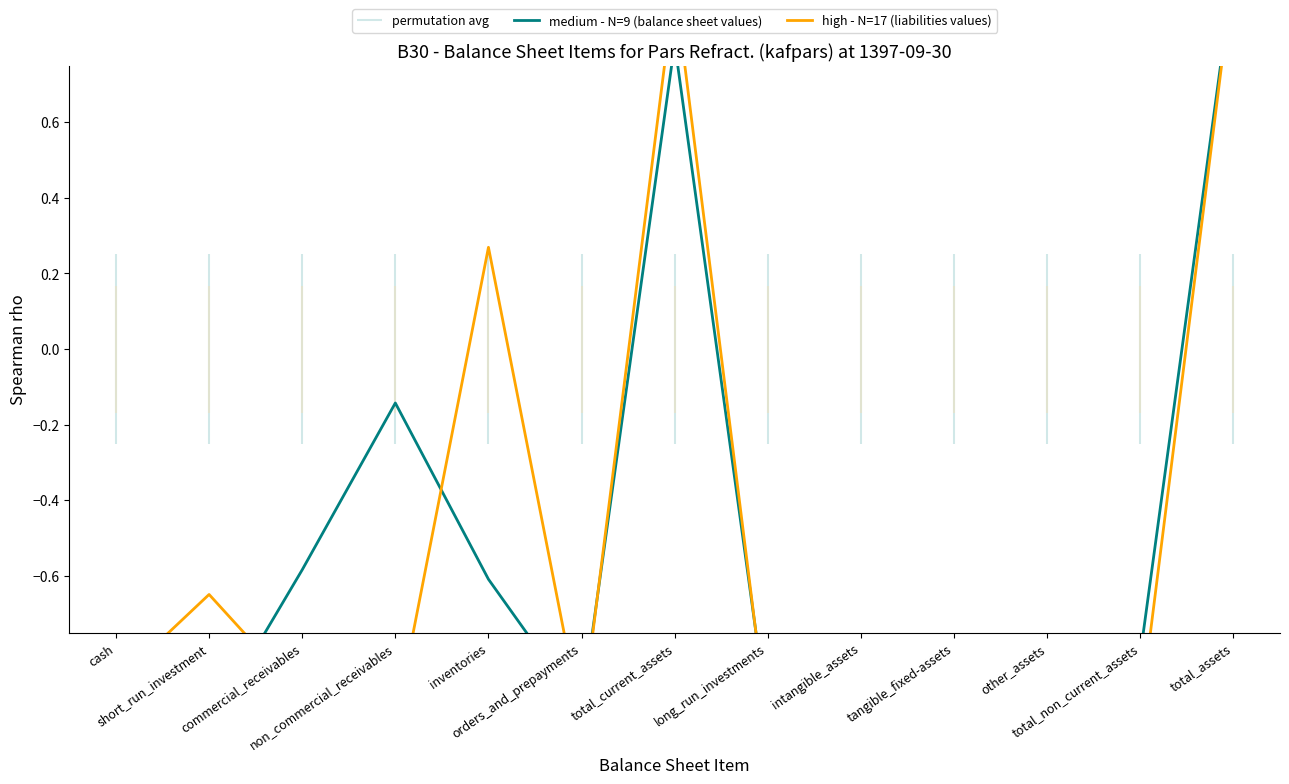

At which category is the sum across all series the highest?

total_assets